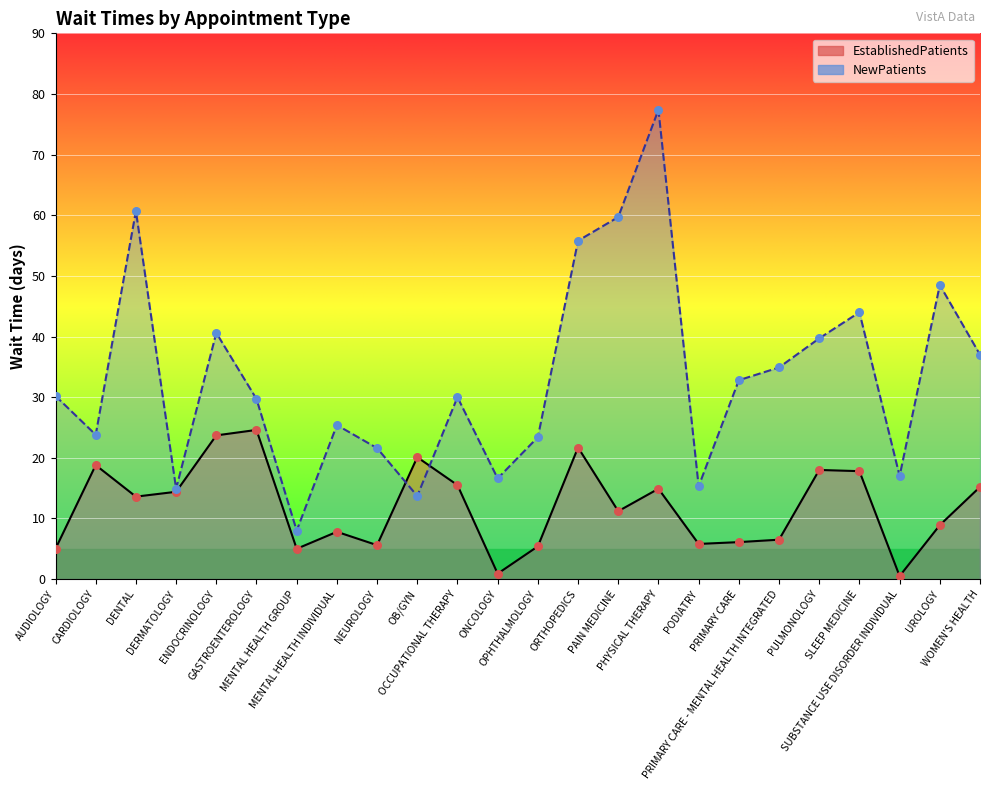

Is the value of NewPatients at ENDOCRINOLOGY greater than the value of EstablishedPatients at CARDIOLOGY?

Yes